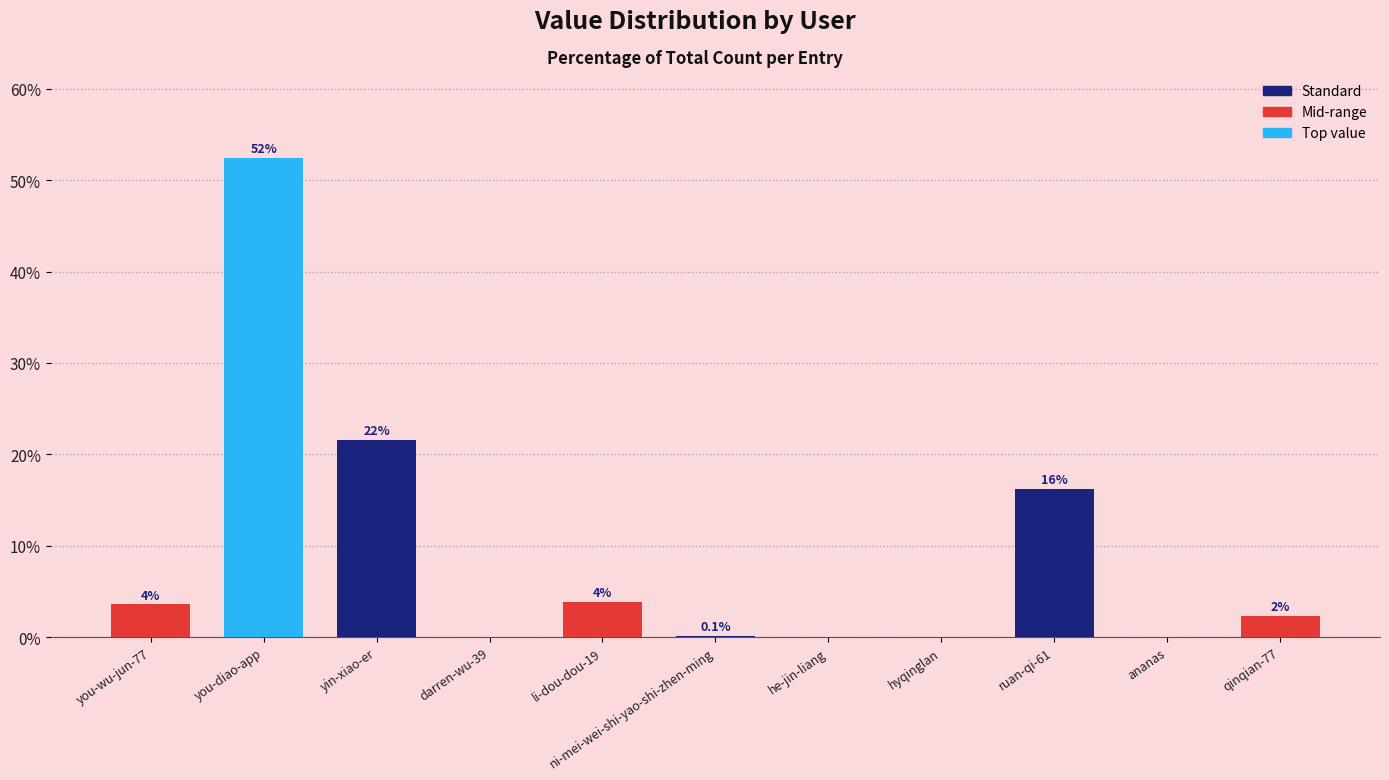

Are the bars horizontal?

No